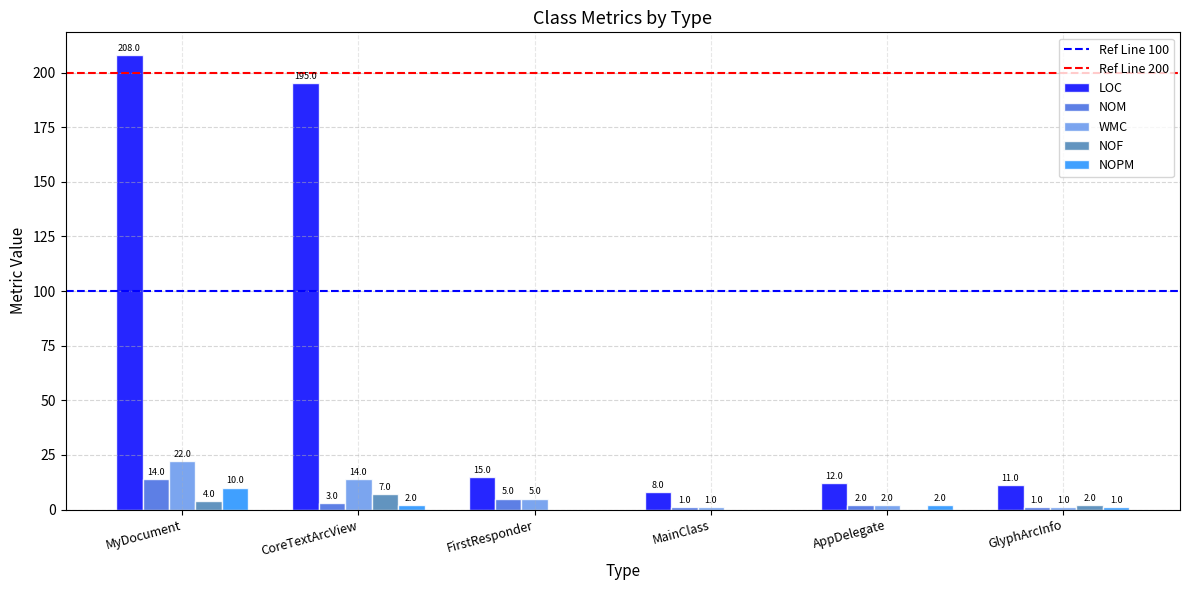

At which label does NOPM first exceed 2?

MyDocument